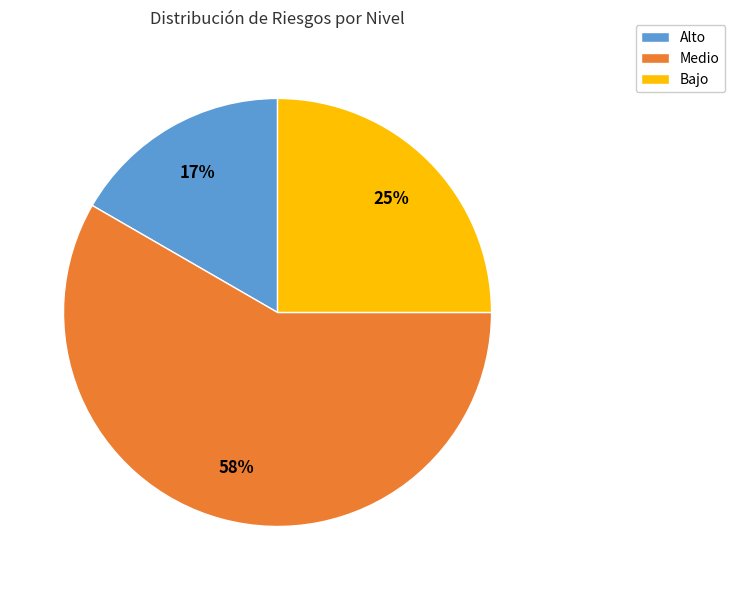

How many segments does this pie chart have?

3